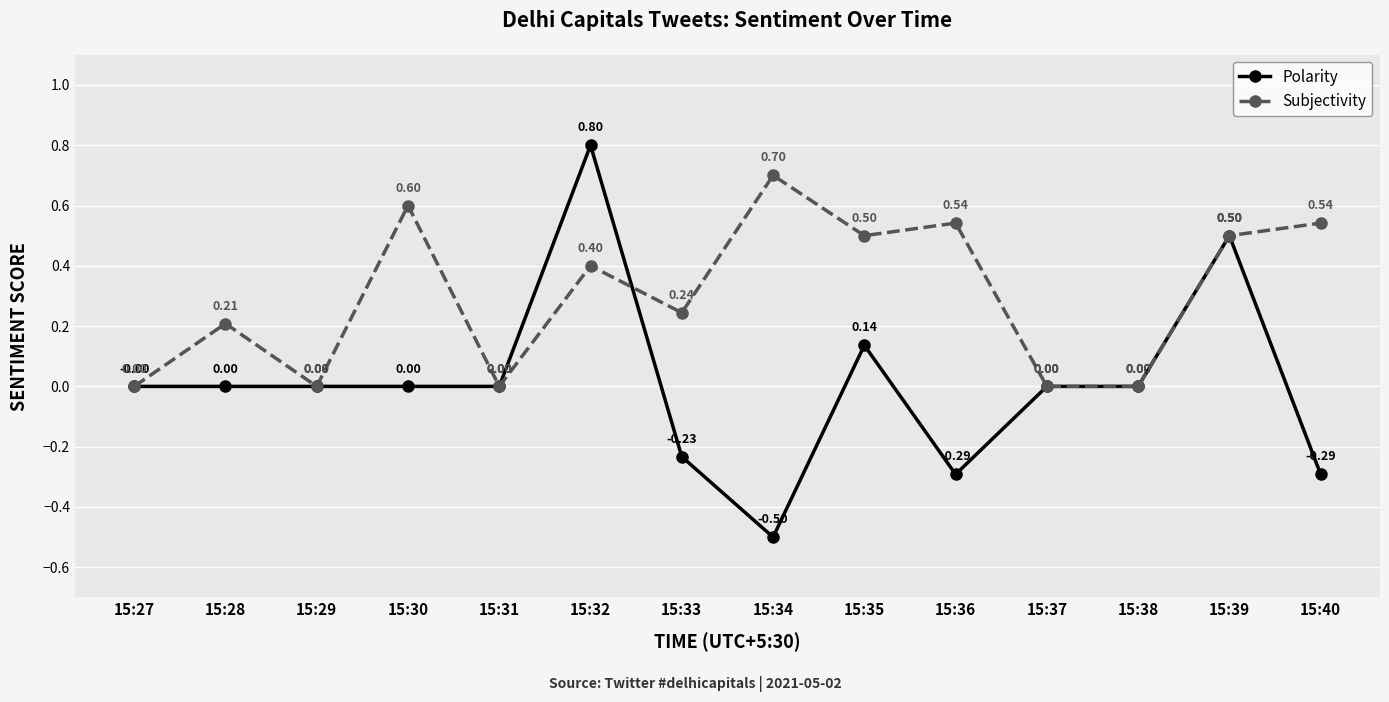

At 15:36, list the series in order from smallest to largest.

Polarity, Subjectivity